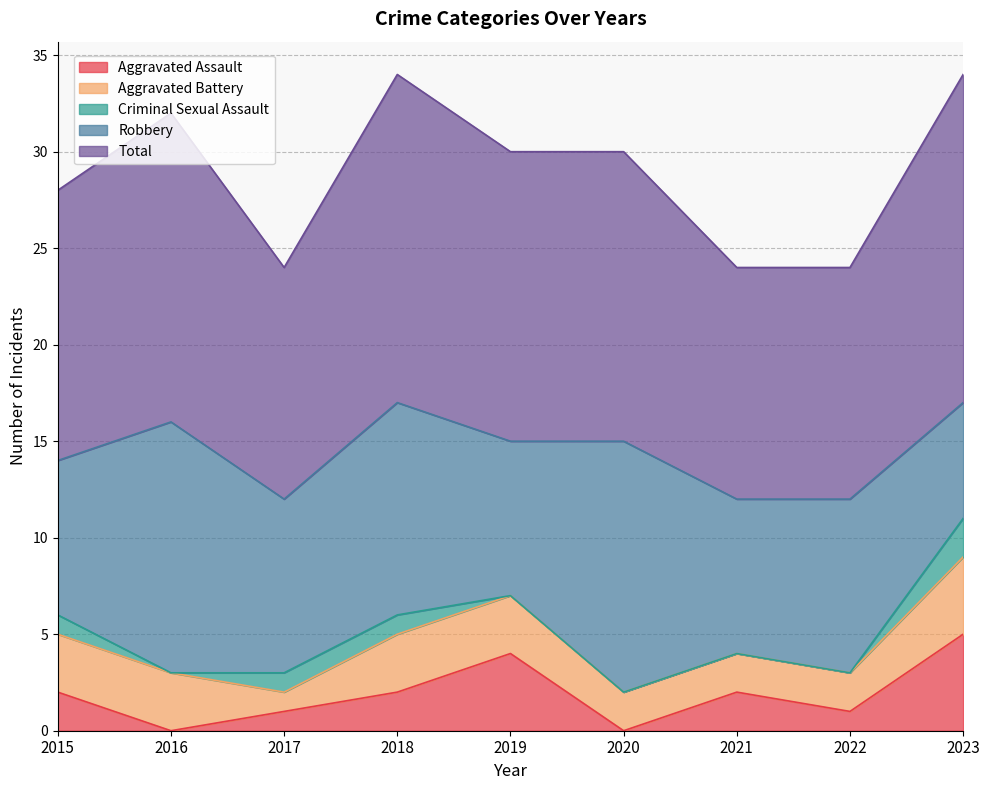

Which series has the largest total across all categories?

Total